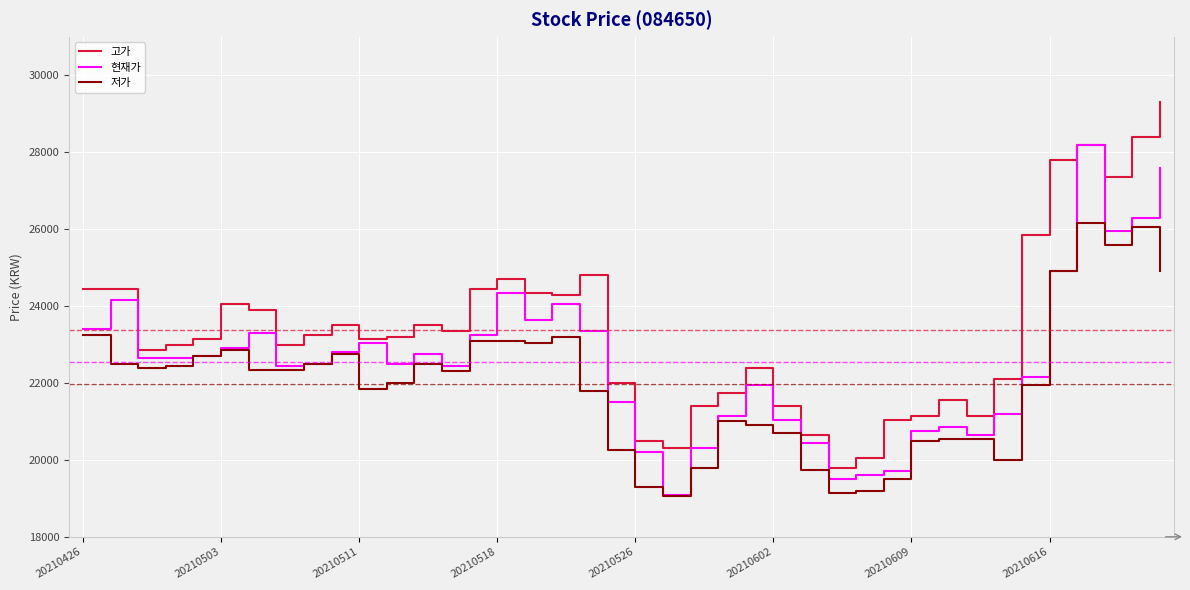

List the series in order of their peak value, lowest first.

저가, 현재가, 고가